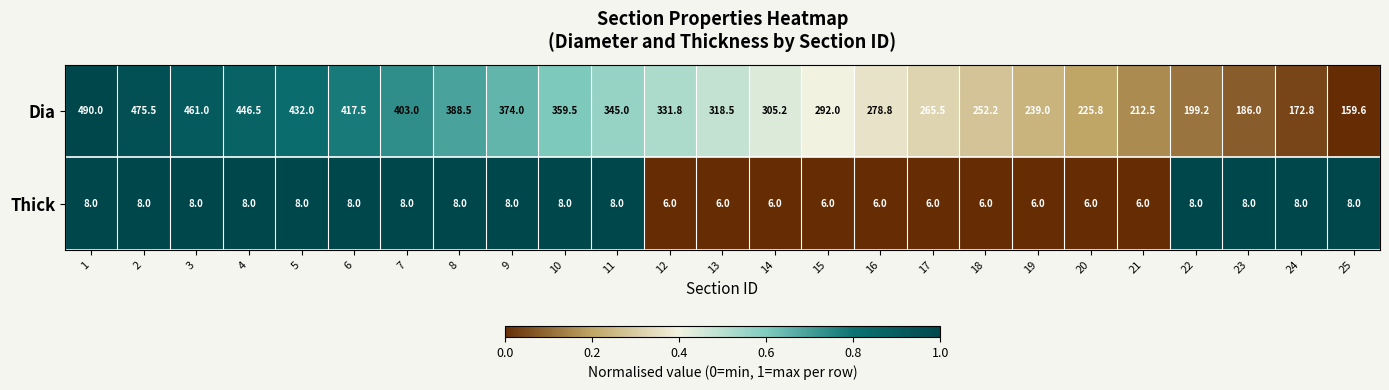

True or false: Thick has a value of 10.6 at 11.

False